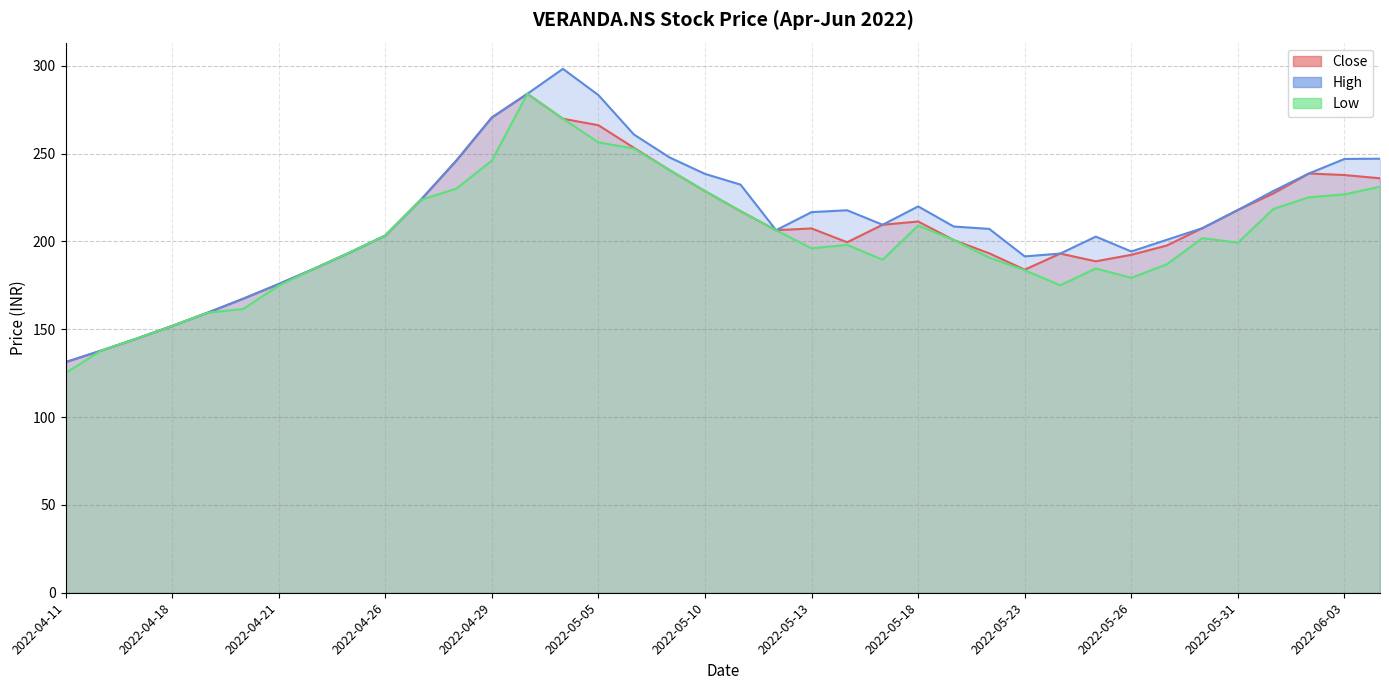

Reading left to right, what are all the values shown in this chart?

Close: 2022-04-11=131.2	2022-04-12=137.8	2022-04-13=144.7	2022-04-18=151.8	2022-04-19=159.4	2022-04-20=167.3	2022-04-21=175.7	2022-04-22=184.4	2022-04-25=193.7	2022-04-26=203.3	2022-04-27=223.6	2022-04-28=245.9	2022-04-29=270.5	2022-05-02=284.0	2022-05-04=269.8	2022-05-05=266.1	2022-05-06=253.2	2022-05-09=240.6	2022-05-10=228.6	2022-05-11=217.2	2022-05-12=206.3	2022-05-13=207.3	2022-05-16=199.5	2022-05-17=209.4	2022-05-18=211.3	2022-05-19=200.8	2022-05-20=193.2	2022-05-23=183.9	2022-05-24=193.1	2022-05-25=188.7	2022-05-26=192.3	2022-05-27=197.7	2022-05-30=207.5	2022-05-31=217.8	2022-06-01=227.3	2022-06-02=238.7	2022-06-03=237.8	2022-06-06=235.9
High: 2022-04-11=131.2	2022-04-12=137.8	2022-04-13=144.7	2022-04-18=151.8	2022-04-19=159.4	2022-04-20=167.3	2022-04-21=175.7	2022-04-22=184.4	2022-04-25=193.7	2022-04-26=203.3	2022-04-27=223.6	2022-04-28=245.9	2022-04-29=270.5	2022-05-02=284.0	2022-05-04=298.2	2022-05-05=283.2	2022-05-06=260.8	2022-05-09=247.8	2022-05-10=238.4	2022-05-11=232.3	2022-05-12=206.3	2022-05-13=216.7	2022-05-16=217.7	2022-05-17=209.4	2022-05-18=219.9	2022-05-19=208.4	2022-05-20=207.1	2022-05-23=191.4	2022-05-24=193.1	2022-05-25=202.7	2022-05-26=194.2	2022-05-27=200.9	2022-05-30=207.5	2022-05-31=217.8	2022-06-01=228.7	2022-06-02=238.7	2022-06-03=246.9	2022-06-06=247.1
Low: 2022-04-11=125.0	2022-04-12=137.8	2022-04-13=144.7	2022-04-18=151.8	2022-04-19=159.4	2022-04-20=161.5	2022-04-21=174.8	2022-04-22=184.4	2022-04-25=193.7	2022-04-26=203.3	2022-04-27=223.6	2022-04-28=230.0	2022-04-29=245.9	2022-05-02=284.0	2022-05-04=269.8	2022-05-05=256.4	2022-05-06=252.8	2022-05-09=240.6	2022-05-10=228.6	2022-05-11=217.2	2022-05-12=206.3	2022-05-13=196.1	2022-05-16=198.0	2022-05-17=189.6	2022-05-18=209.0	2022-05-19=200.8	2022-05-20=190.8	2022-05-23=183.6	2022-05-24=175.0	2022-05-25=184.6	2022-05-26=179.2	2022-05-27=186.9	2022-05-30=201.8	2022-05-31=199.2	2022-06-01=218.4	2022-06-02=225.1	2022-06-03=226.8	2022-06-06=231.1